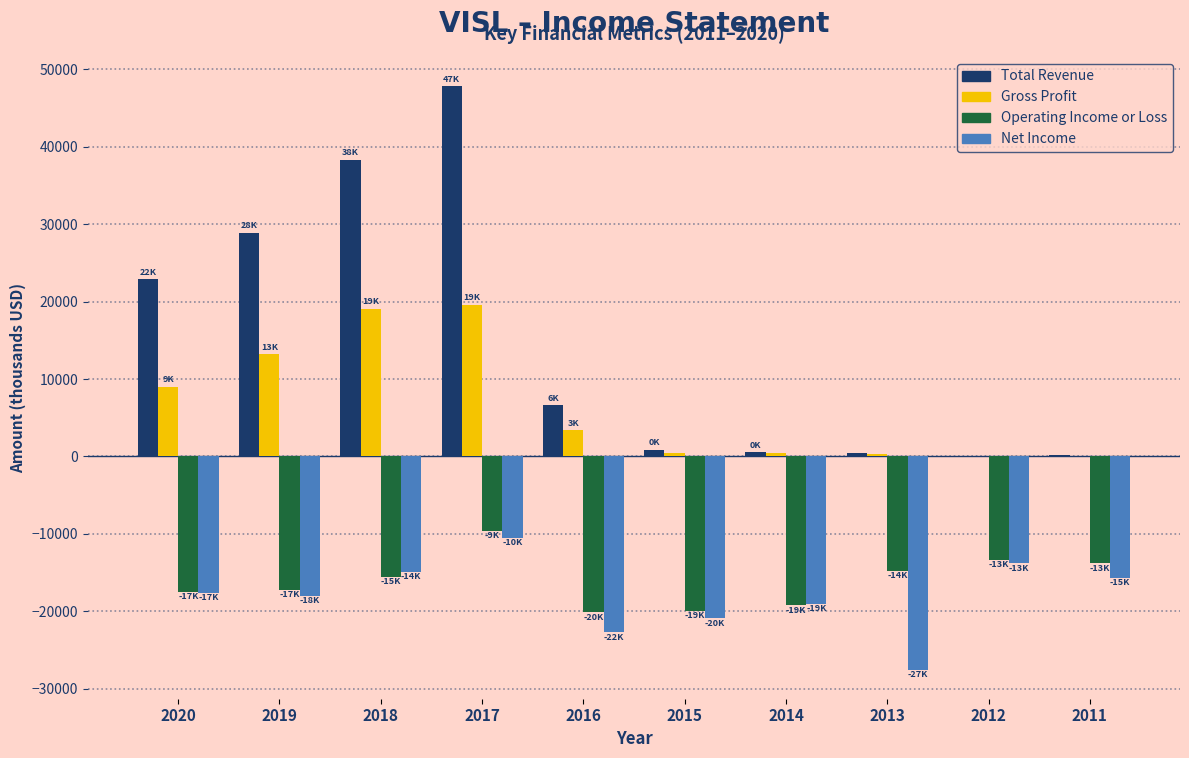

The value of Total Revenue at 2020 is 15858. True or false?

False